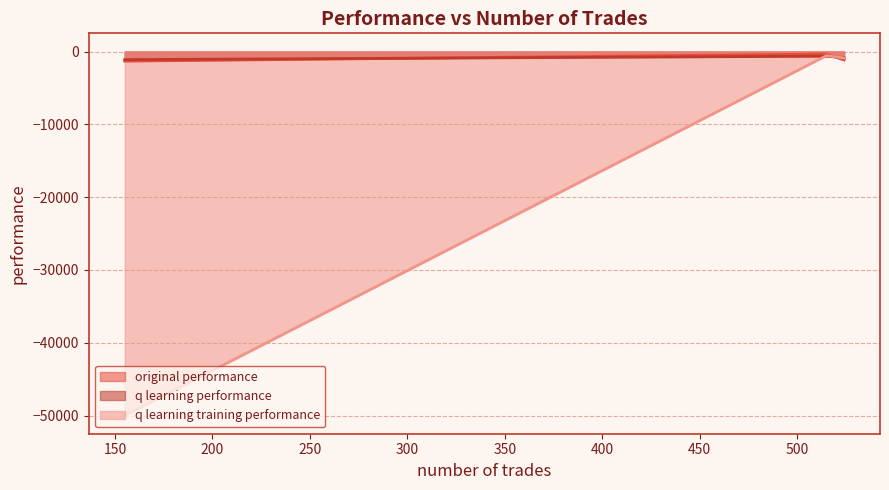

At which label does q learning training performance reach its minimum?

155